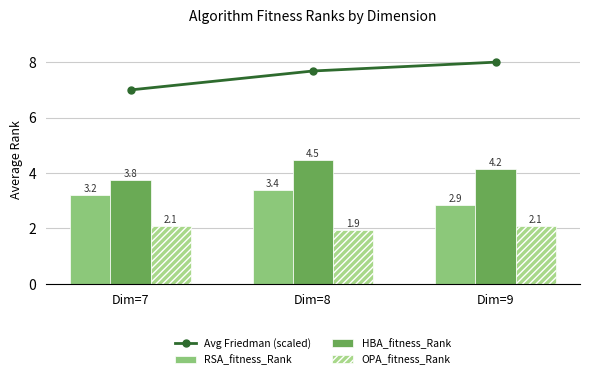

Reading left to right, transcribe all the data shown in this chart.

Avg Friedman (scaled): Dim=7=7.0	Dim=8=7.7	Dim=9=8.0
RSA_fitness_Rank: Dim=7=3.2	Dim=8=3.4	Dim=9=2.9
HBA_fitness_Rank: Dim=7=3.8	Dim=8=4.5	Dim=9=4.2
OPA_fitness_Rank: Dim=7=2.1	Dim=8=1.9	Dim=9=2.1